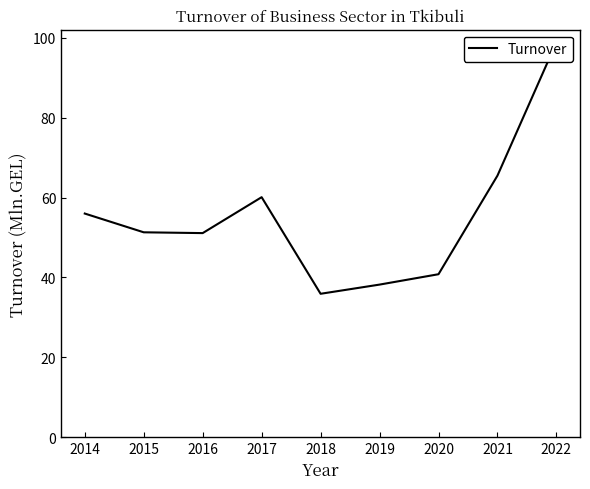

Does the chart have visible grid lines?

No